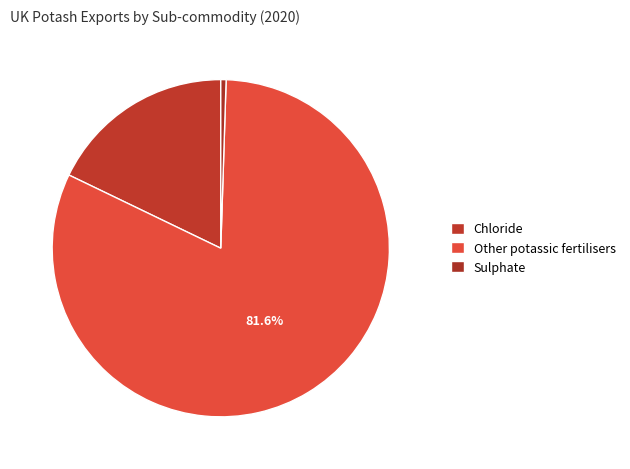

What is the change in value from Chloride to Sulphate?

-110271